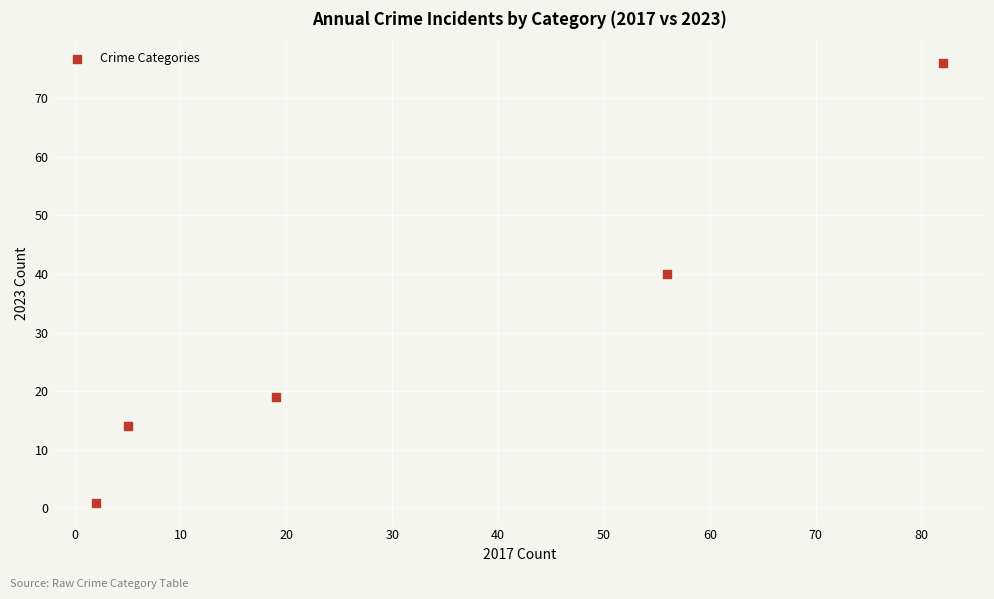

What is the range of X values (max minus min)?

80